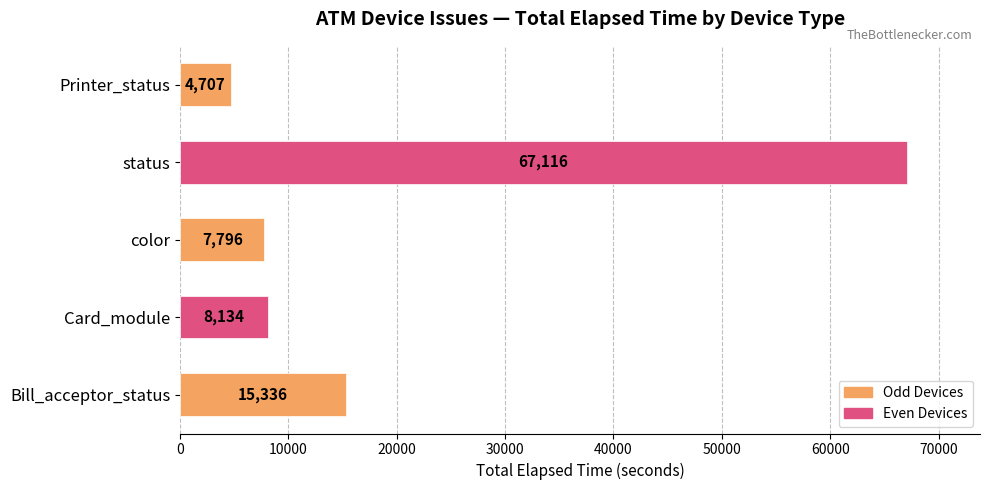

What is the difference between the maximum and minimum values?

62409